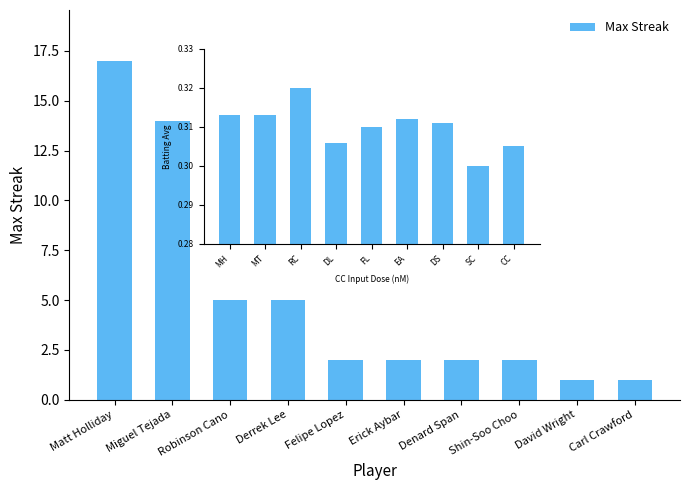

Where does the data first go above 2?

Matt Holliday